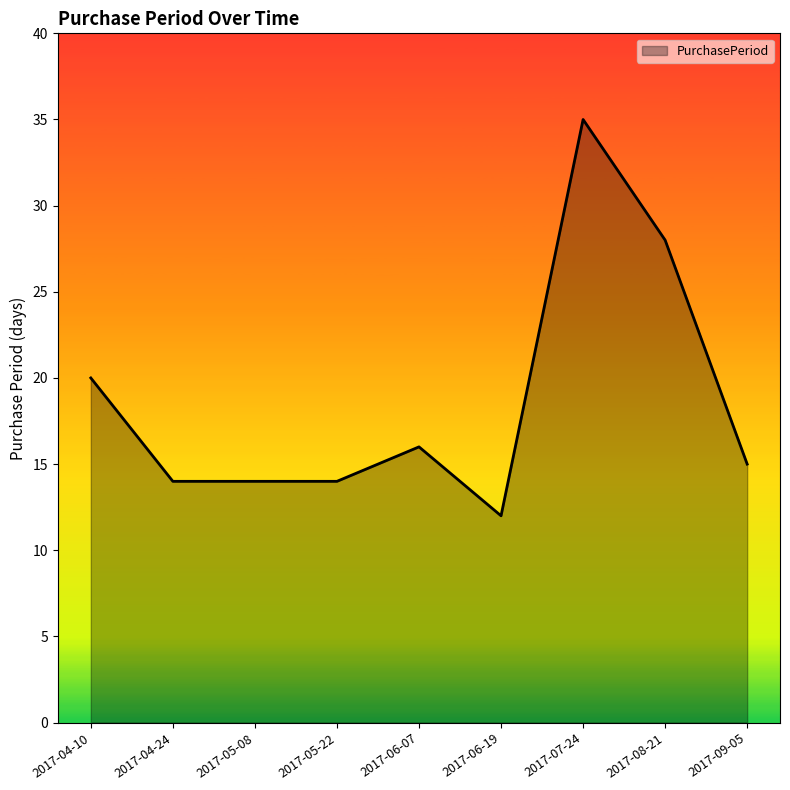

How many series are shown in this chart?

1